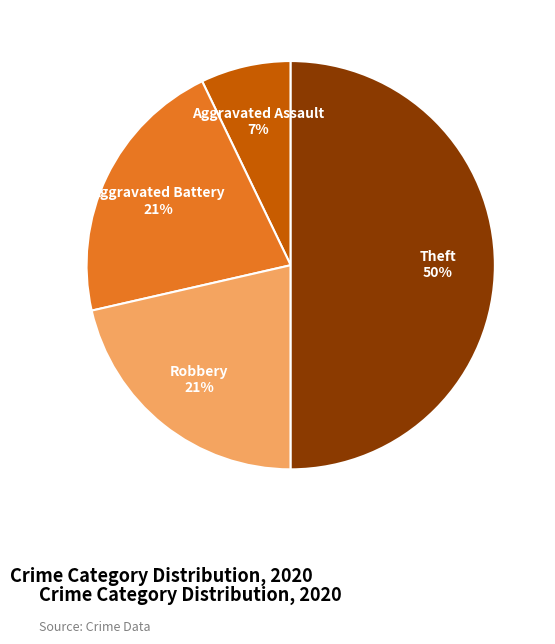

Which category has the biggest portion of the pie?

Theft